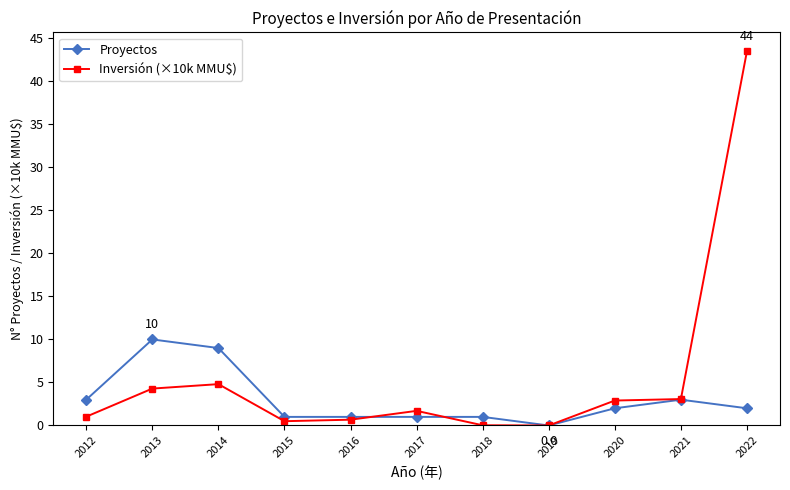

True or false: Inversión (×10k MMU$) has more than 1 points higher than both neighbors.

True